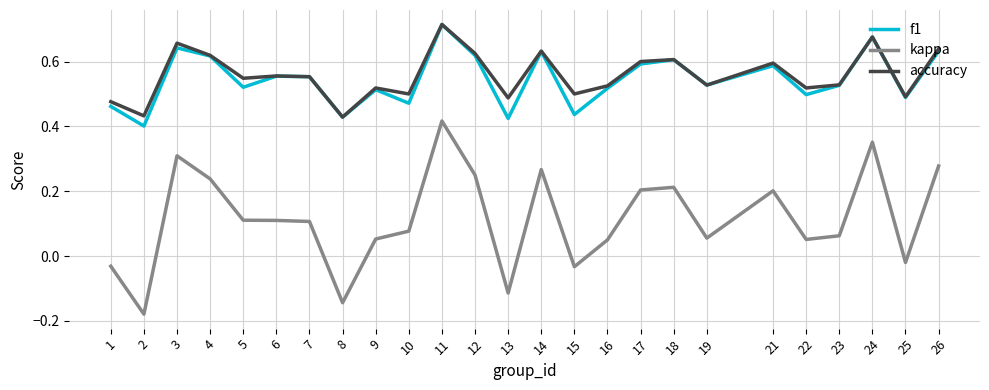

True or false: kappa and f1 intersect in this chart.

False